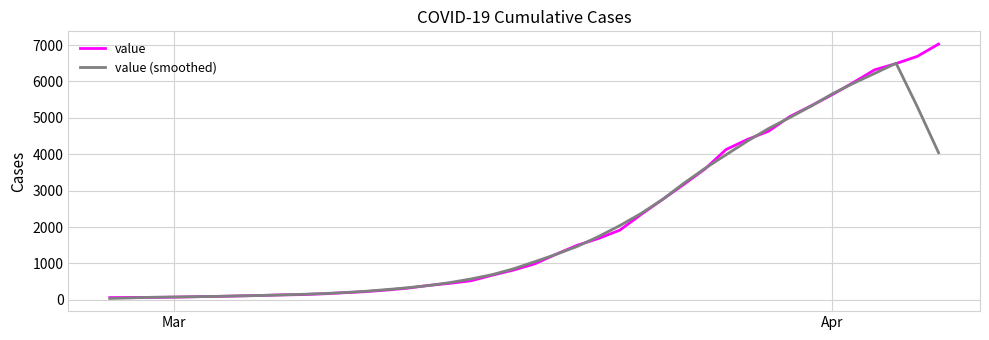

Rank the series by their maximum value, from lowest to highest.

value (smoothed), value